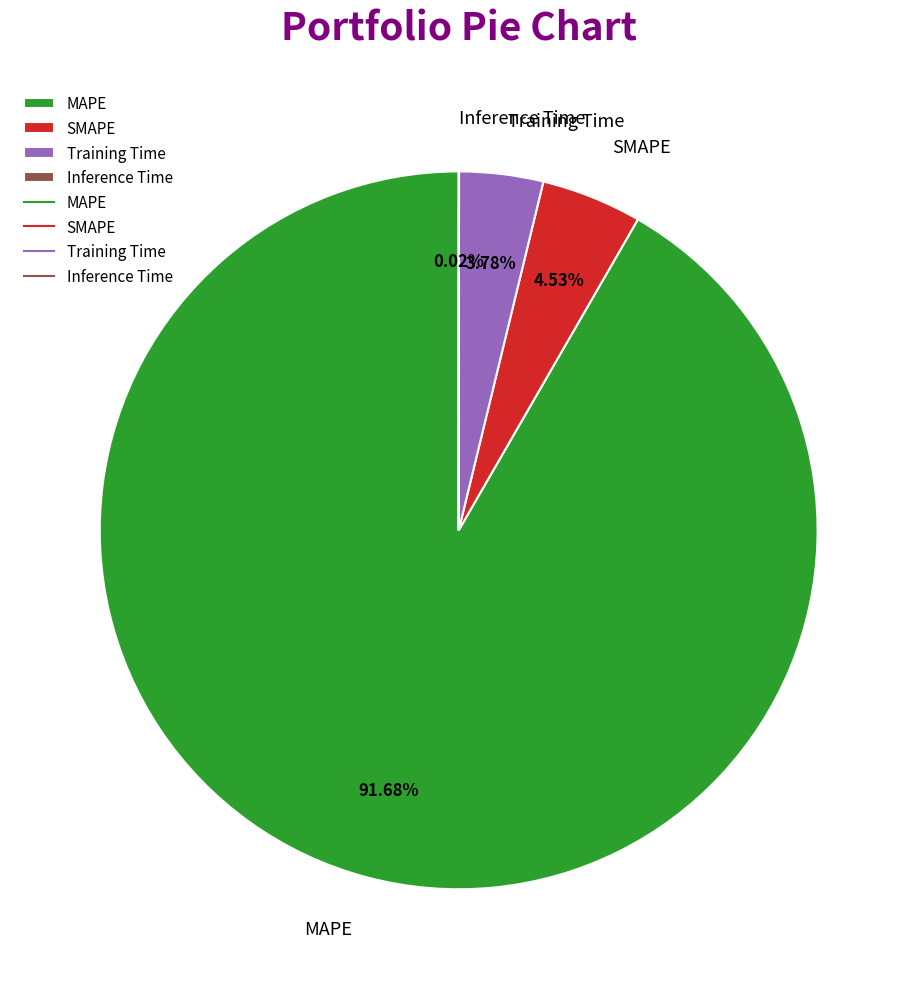

To the nearest percent, what percentage of the pie is MAPE?

92%